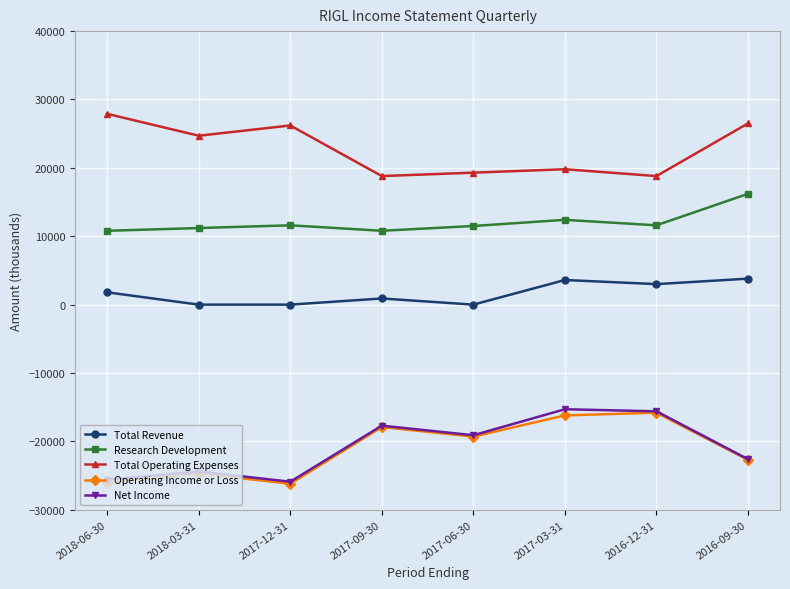

What is the average value of the Operating Income or Loss series?

-21112